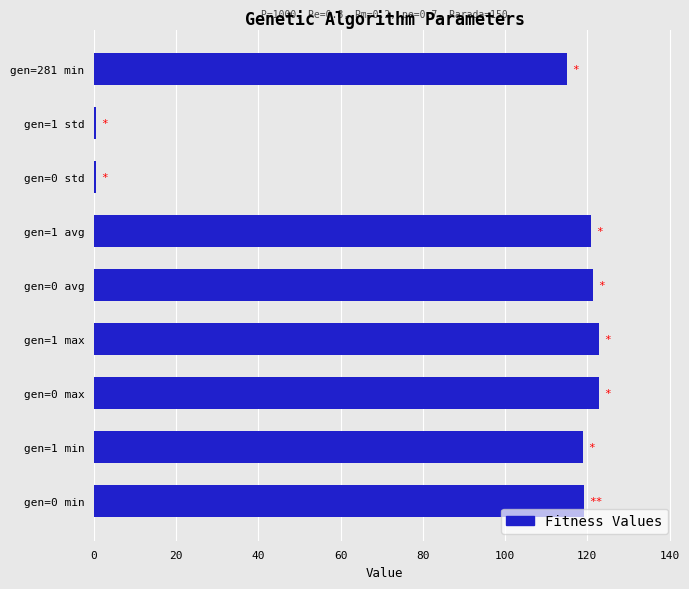

Where is the data nearest to the value 61?

gen=281 min